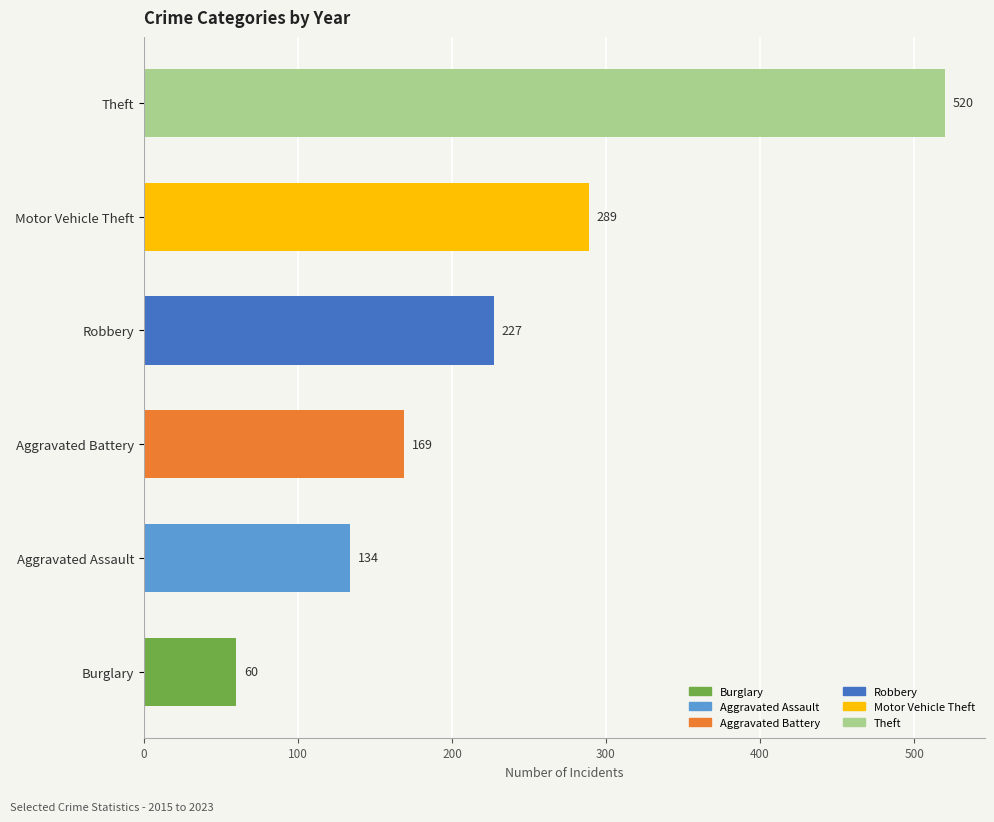

What is the change in value from Burglary to Aggravated Battery?

+109